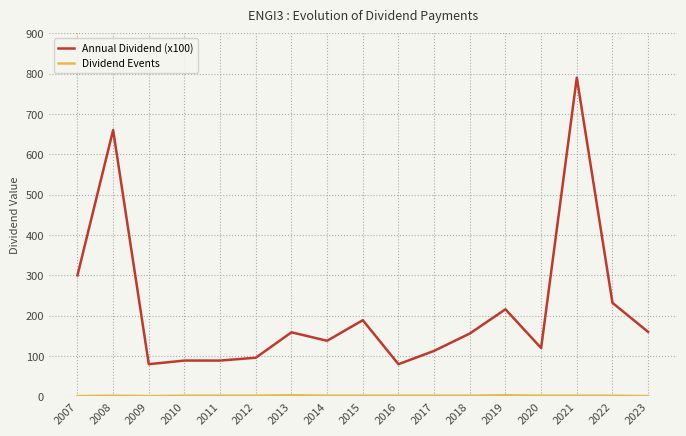

The Annual Dividend (x100) series shows 348 at 2022. True or false?

False